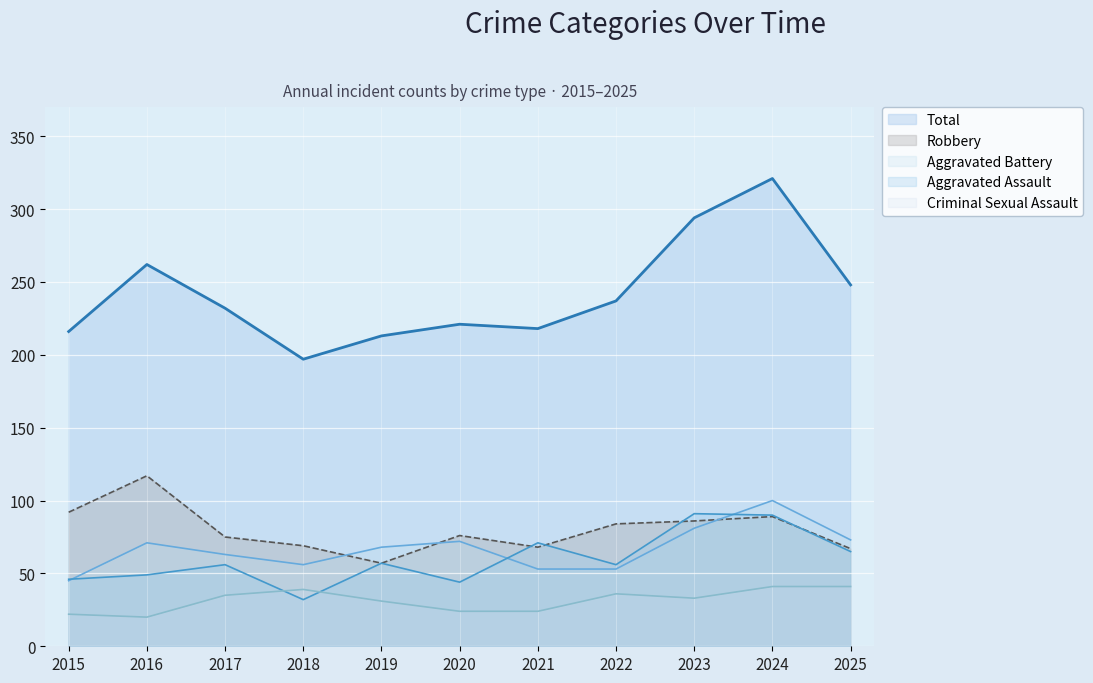

What is the minimum value shown in the chart?

20